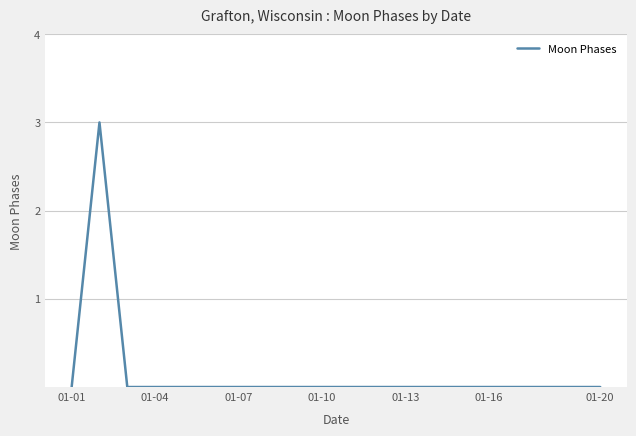

What is the difference between the maximum and minimum values?

3